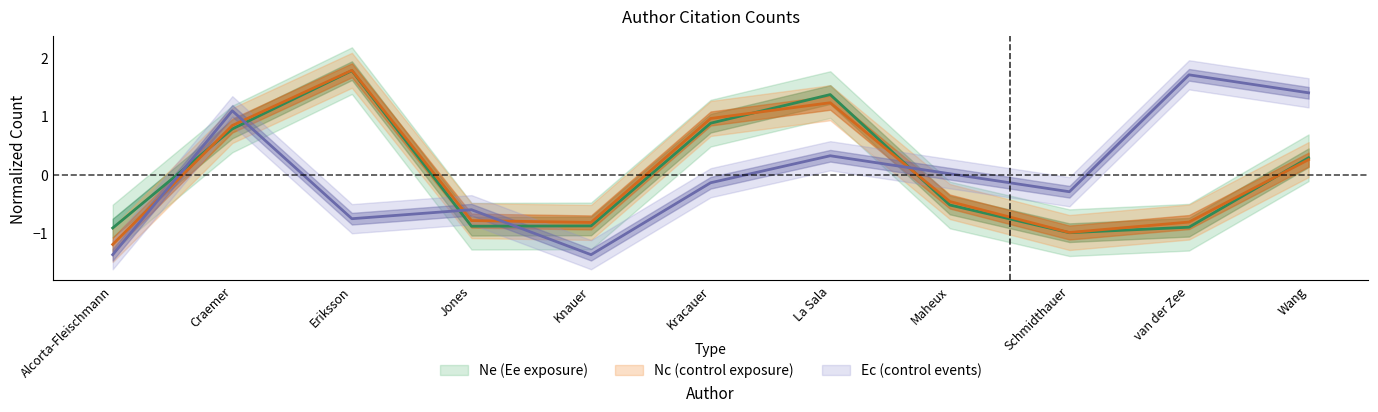

How many lines are shown in the chart?

3